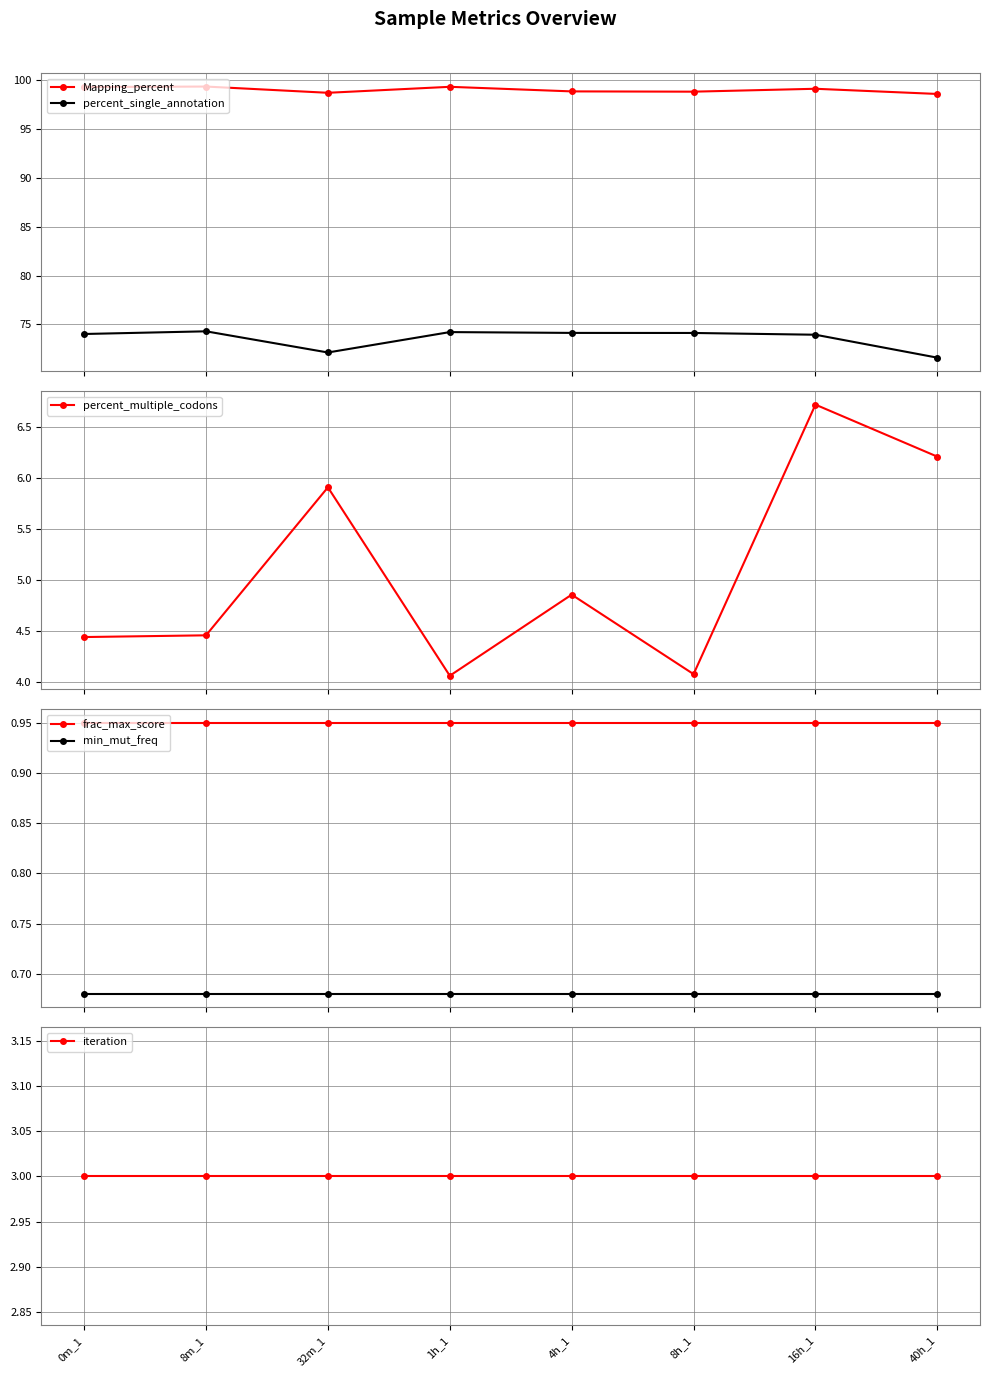

True or false: percent_single_annotation and percent_multiple_codons cross at least once.

False